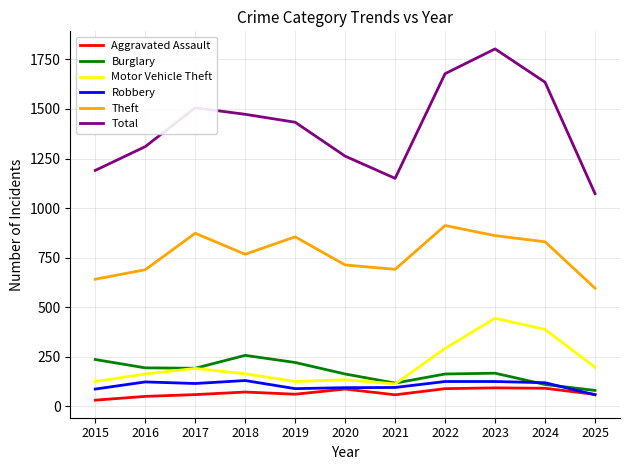

Which series has the largest total across all categories?

Total